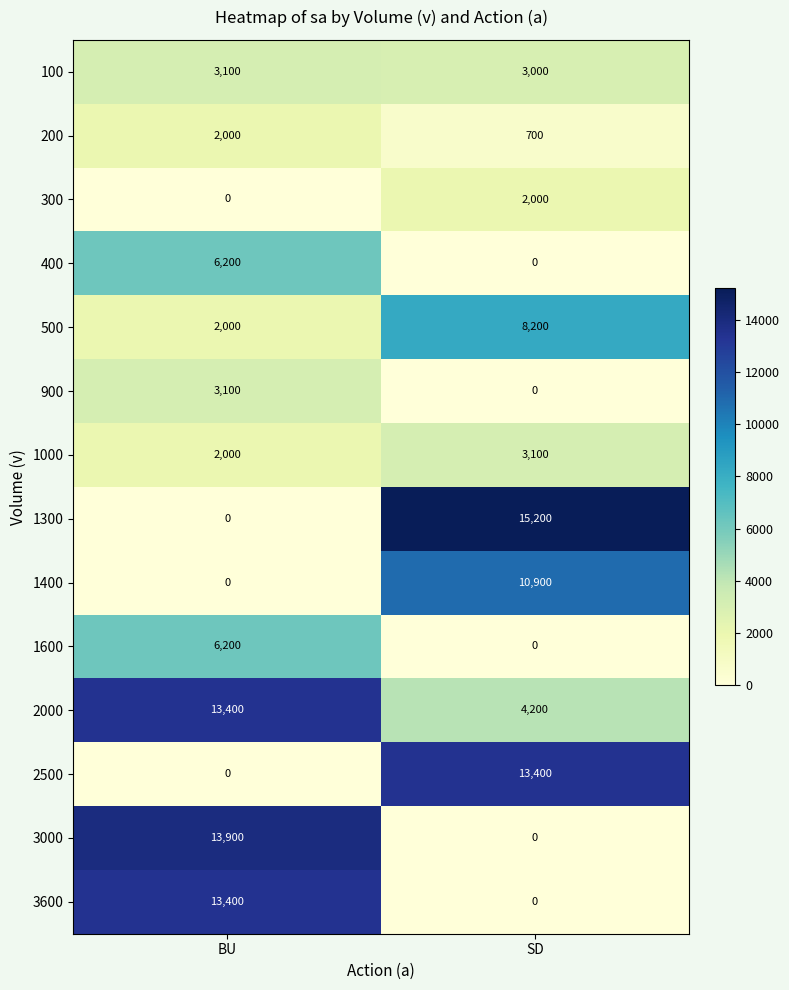

Which series has the largest total across all categories?

2000